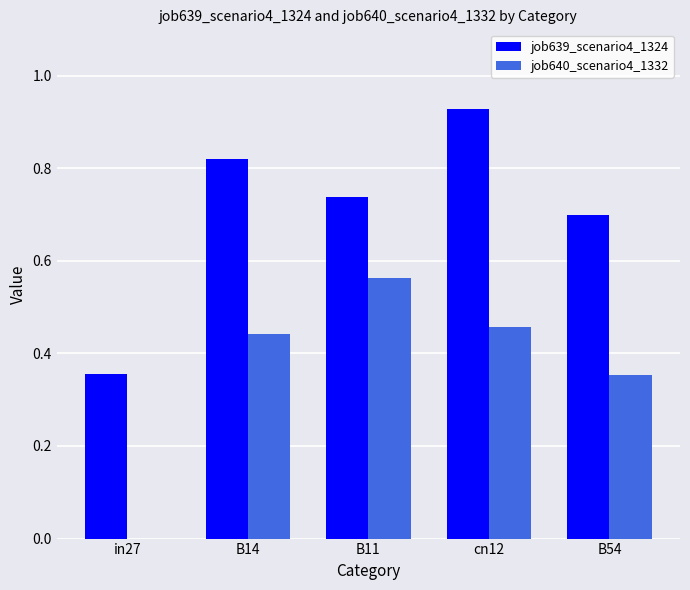

Is it true that job639_scenario4_1324 equals 0.7 at B11?

True